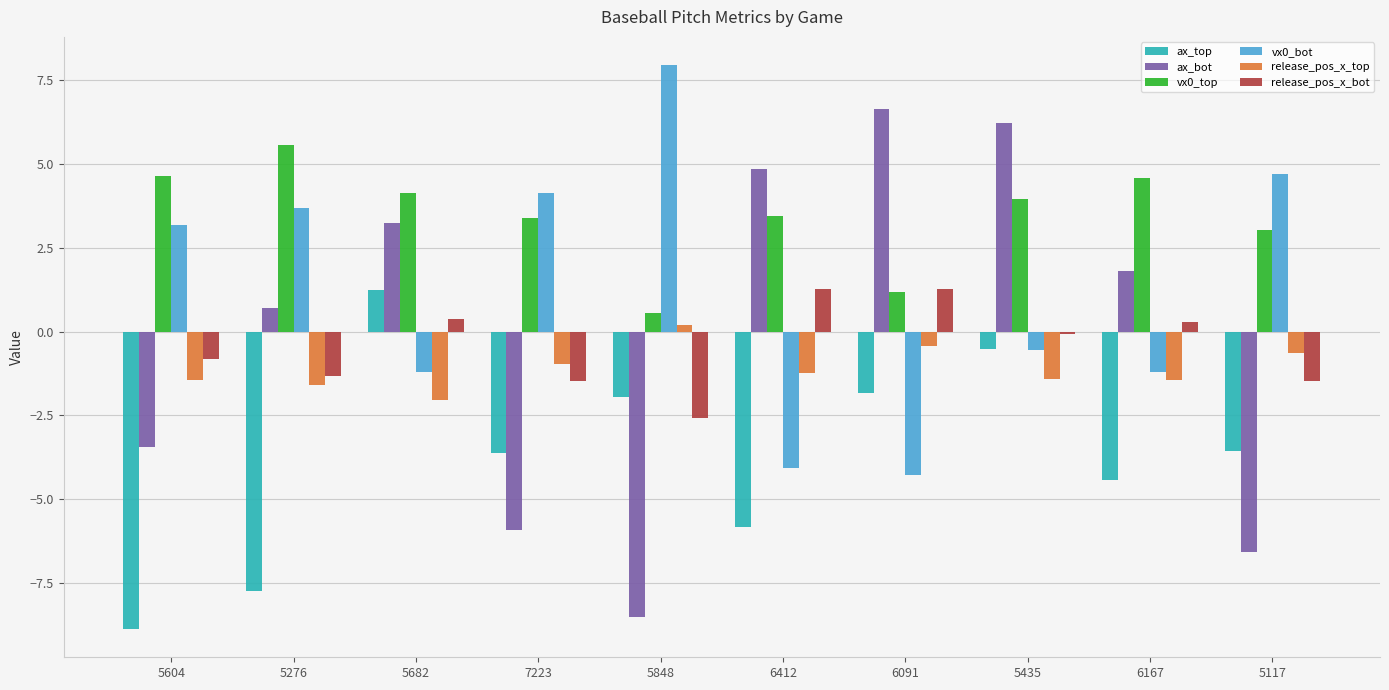

What position from the left is 5276?

2